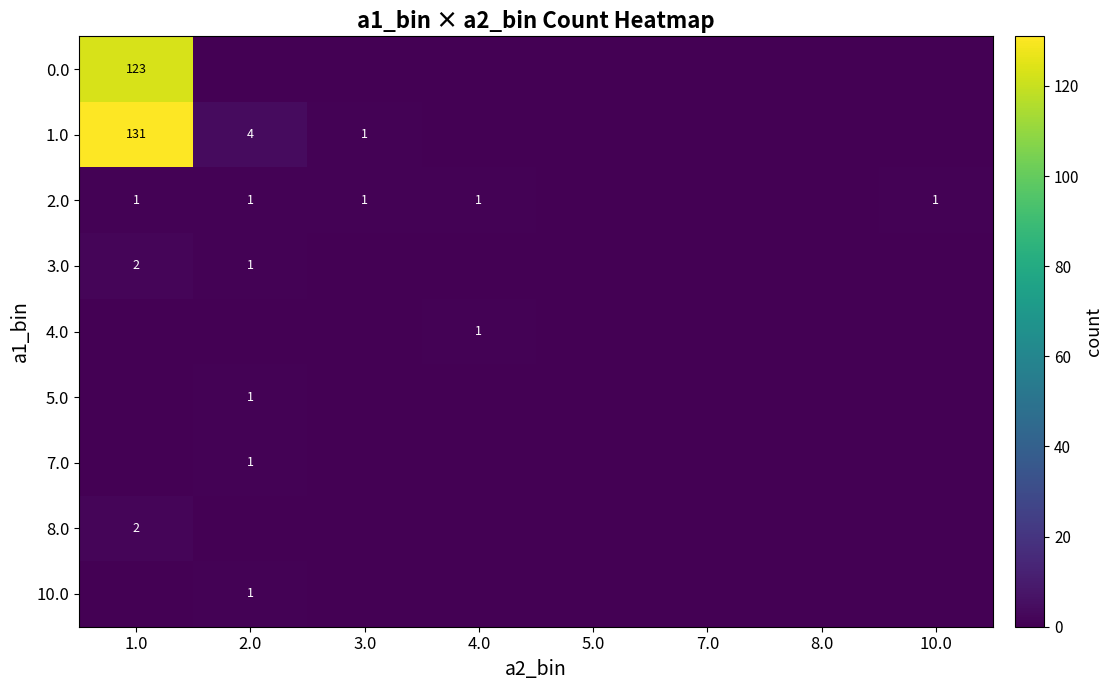

How many categories are shown in the chart?

8